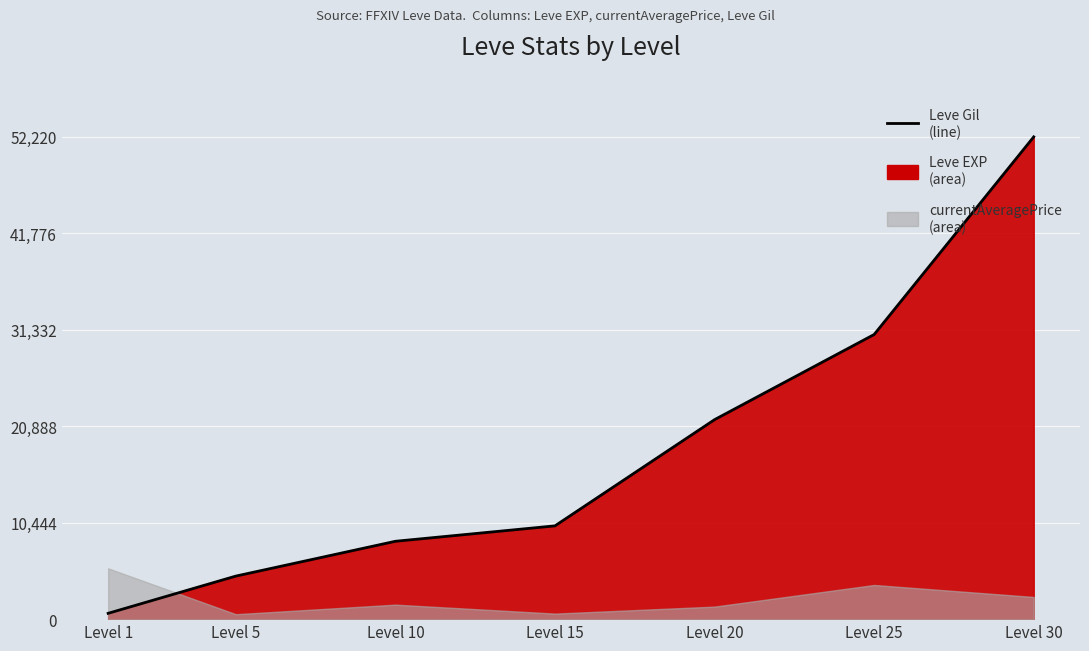

Which category has the highest value across all series?

Level 30